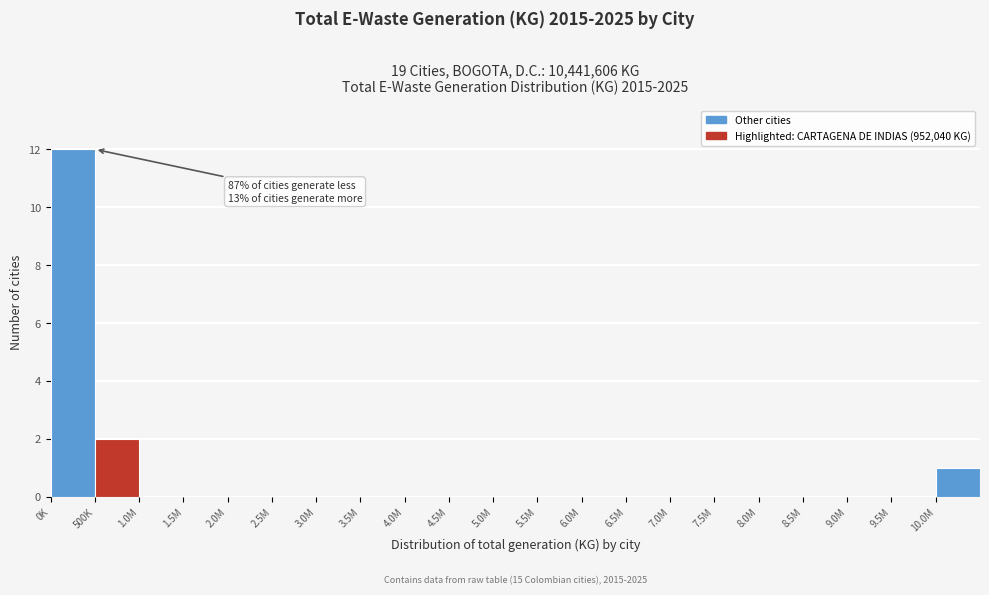

Reading left to right, transcribe all the data shown in this chart.

0K=12	500K=2	1.0M=0	1.5M=0	2.0M=0	2.5M=0	3.0M=0	3.5M=0	4.0M=0	4.5M=0	5.0M=0	5.5M=0	6.0M=0	6.5M=0	7.0M=0	7.5M=0	8.0M=0	8.5M=0	9.0M=0	9.5M=0	10.0M=1